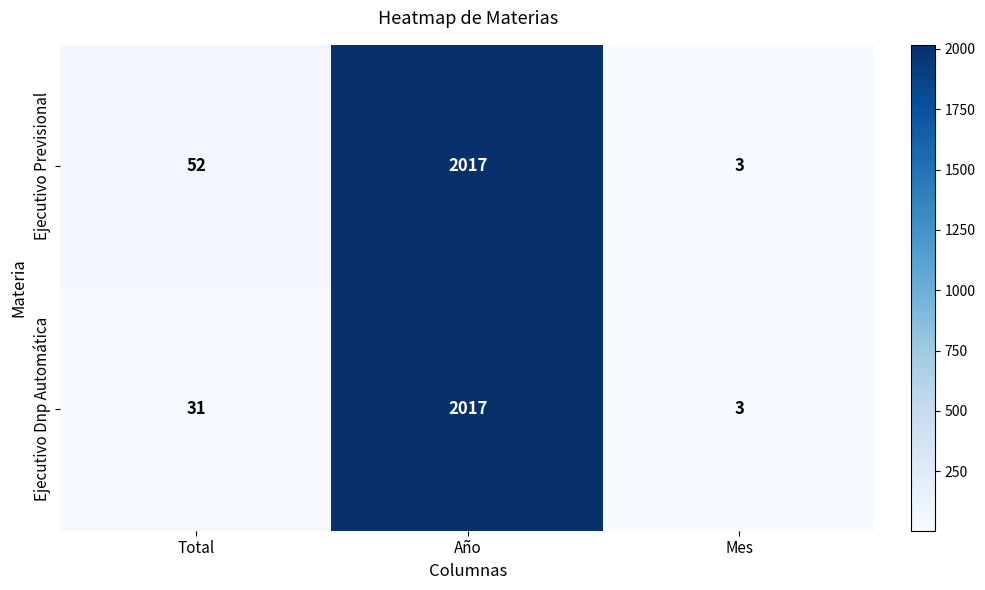

Count the number of data series in this chart.

2